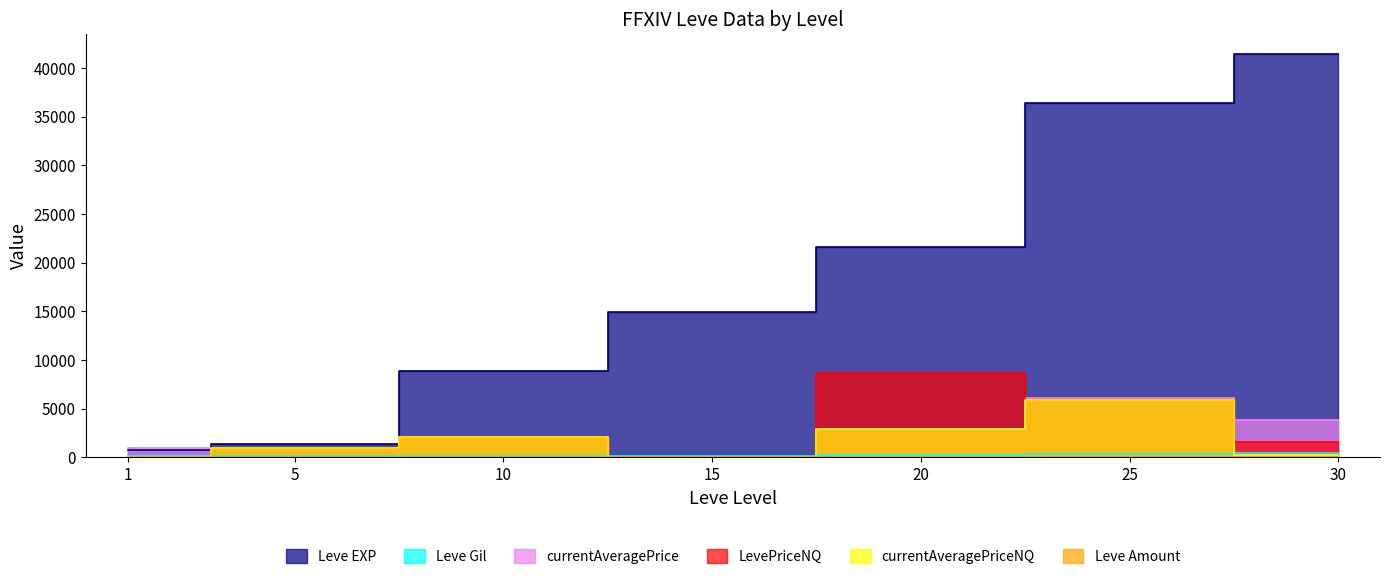

True or false: Leve EXP and LevePriceNQ intersect in this chart.

False